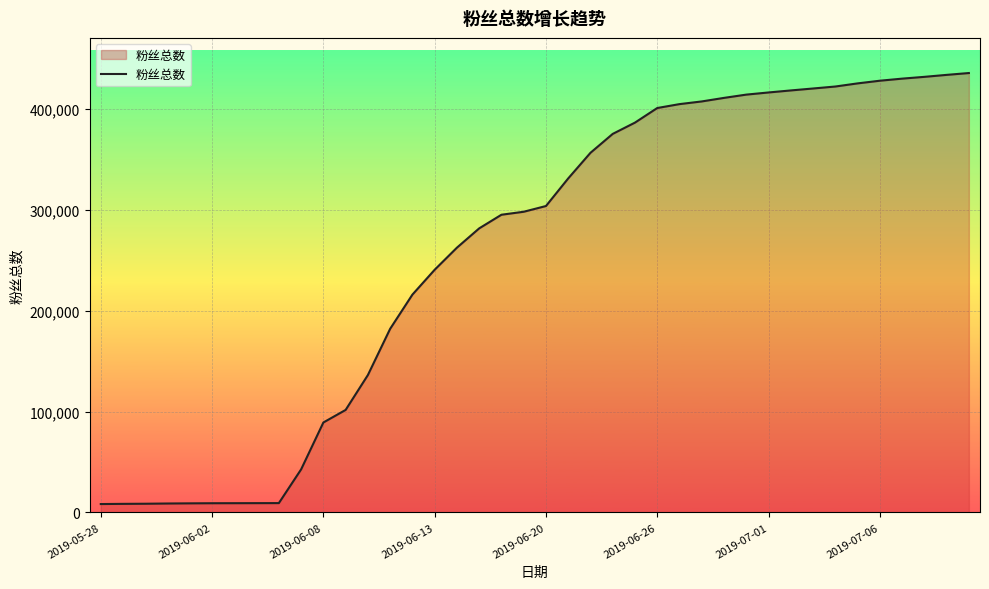

What is the maximum value shown in the chart?

435663